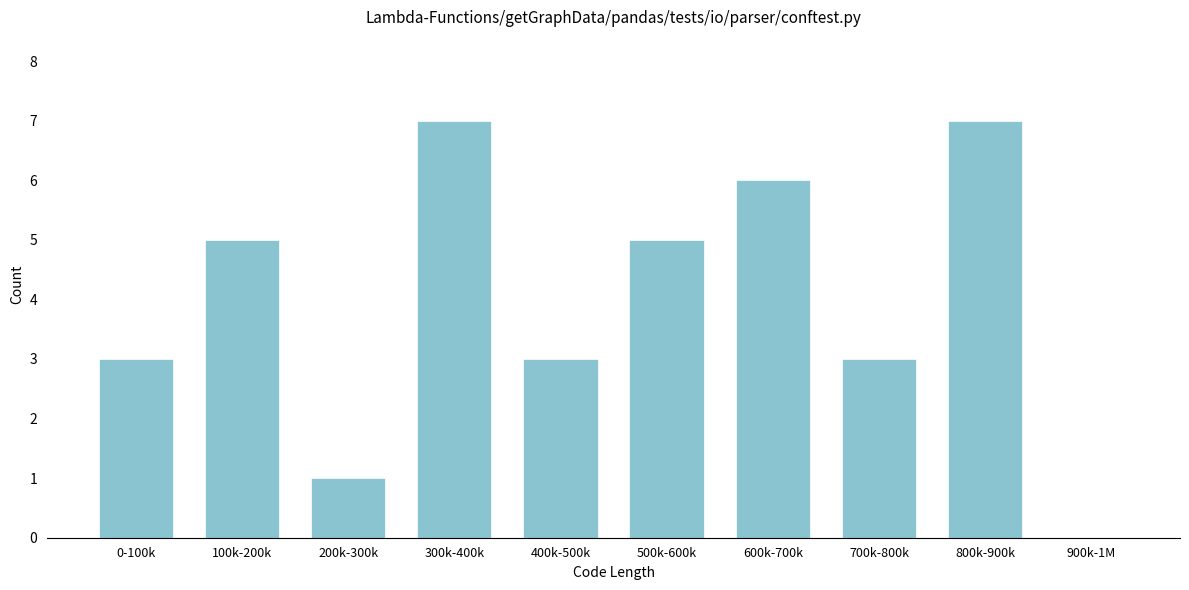

Reading left to right, list all the values displayed in this chart.

0-100k=3	100k-200k=5	200k-300k=1	300k-400k=7	400k-500k=3	500k-600k=5	600k-700k=6	700k-800k=3	800k-900k=7	900k-1M=0